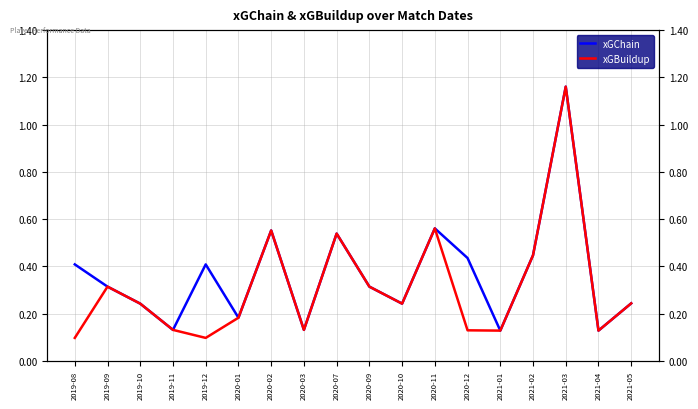

How many lines are shown in the chart?

2